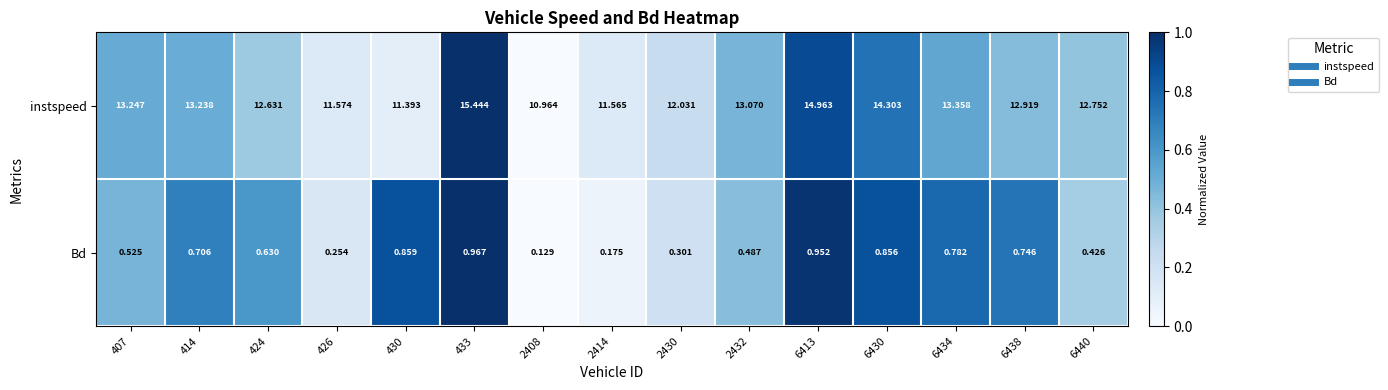

Rank the series by their maximum value, from lowest to highest.

Bd, instspeed